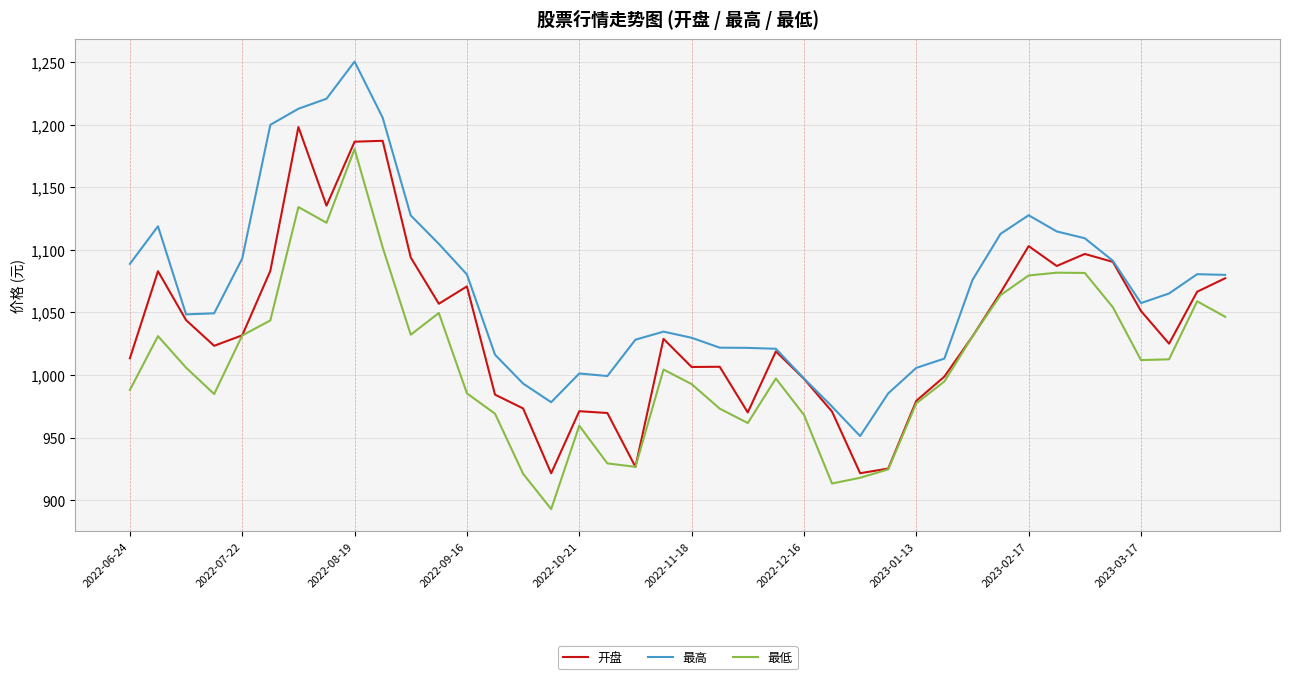

True or false: 最低 and 最高 cross at least once.

False